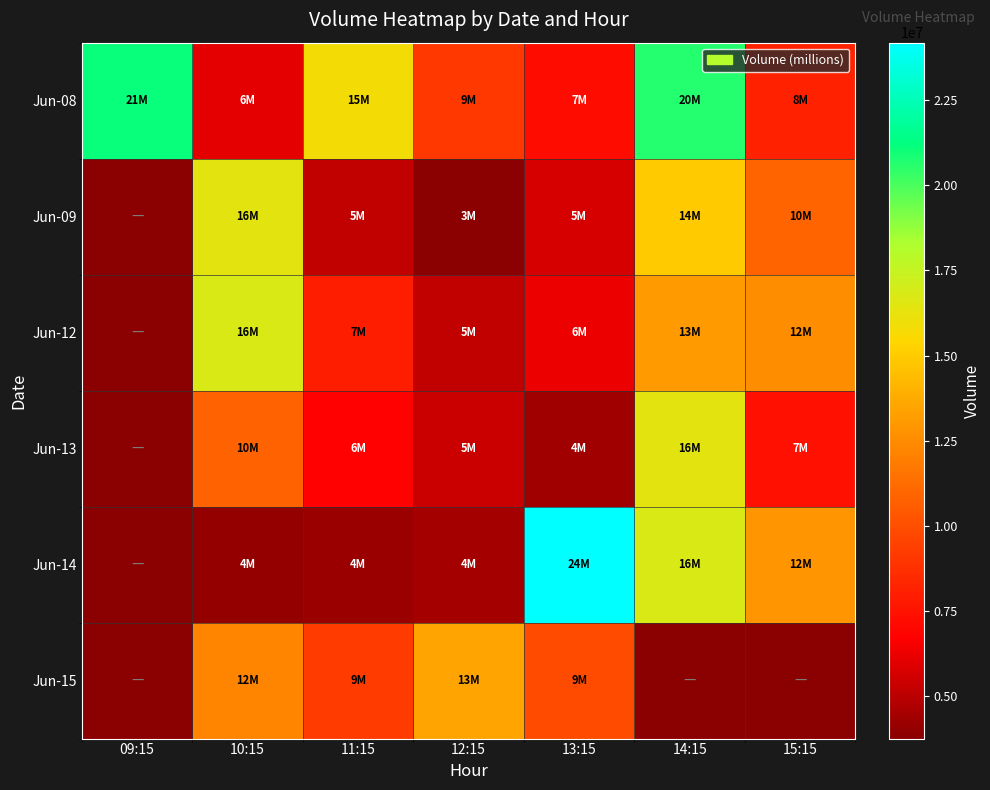

At how many categories does at least one series exceed 10116594?

7